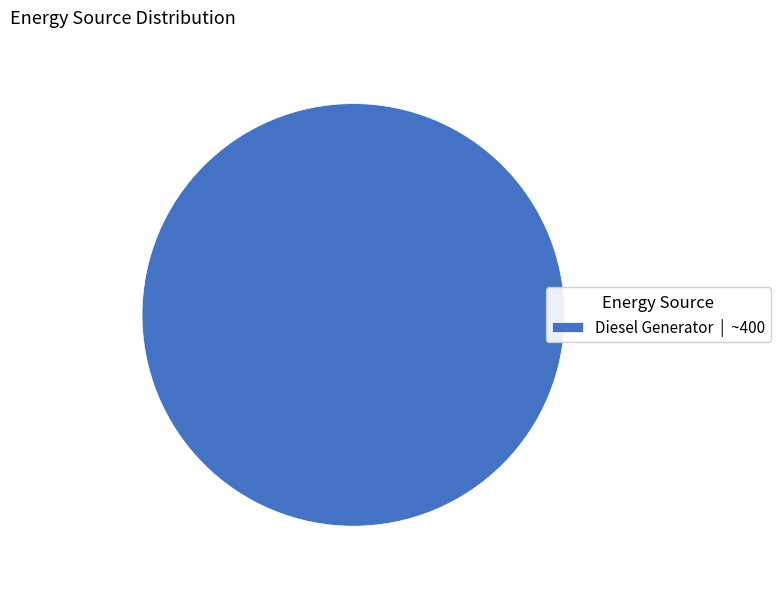

Is there a majority slice in this chart?

Yes